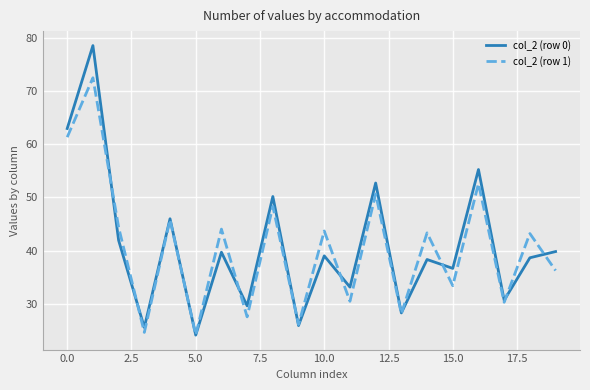

What is the maximum value shown in the chart?

78.6